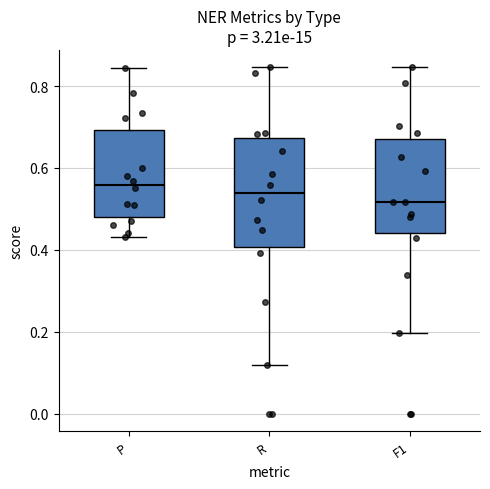

Which box's median line is the lowest?

F1